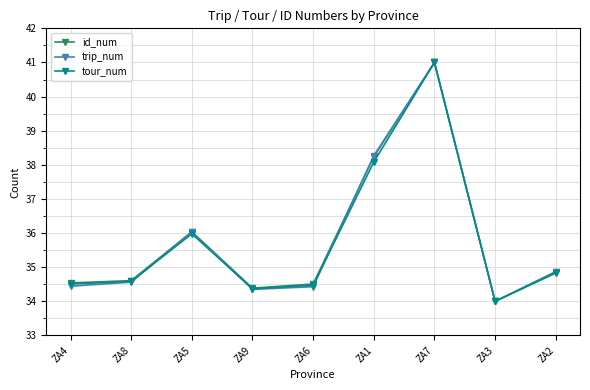

Between ZA5 and ZA2, which series saw the biggest shift?

trip_num